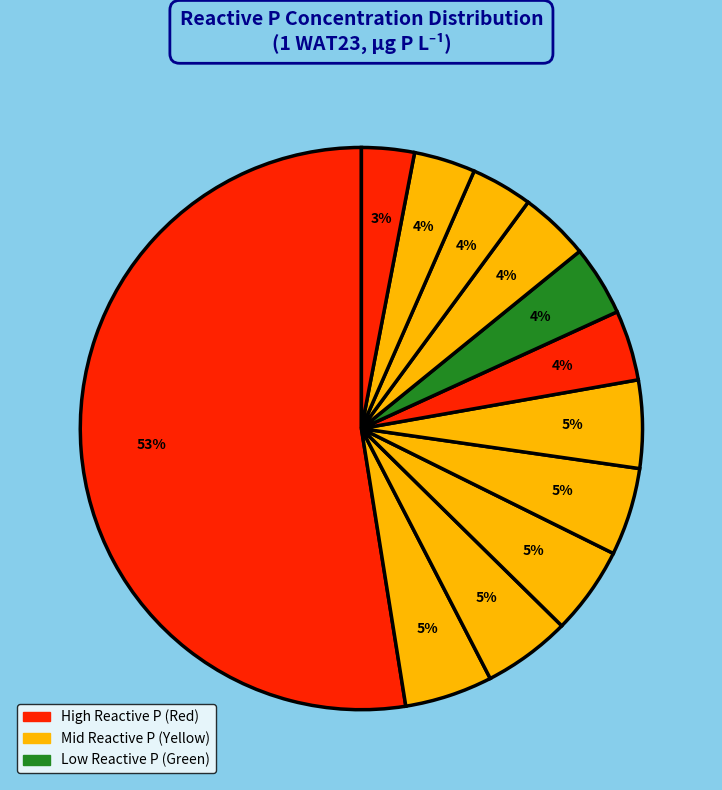

Count the number of slices in the pie.

12